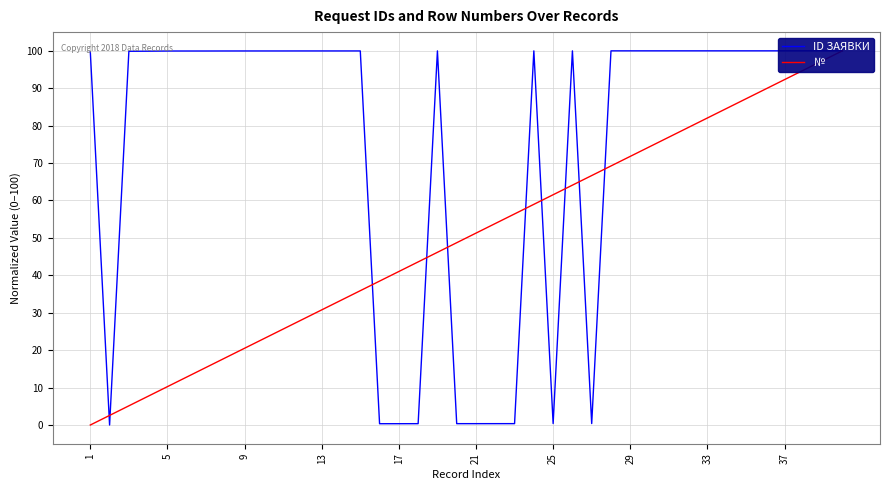

True or false: № has more than 0 interior local peaks.

False